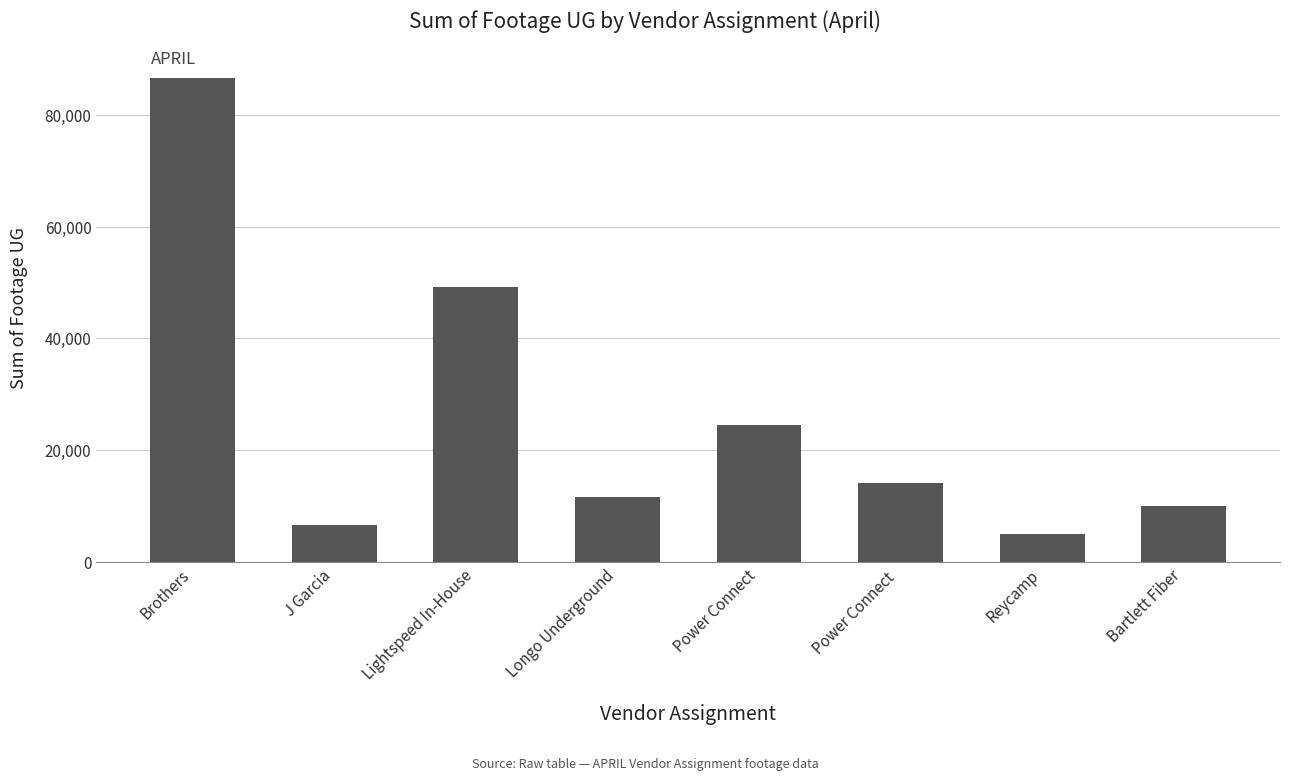

What is the ratio of the value at Lightspeed In-House to the value at Bartlett Fiber?

4.9